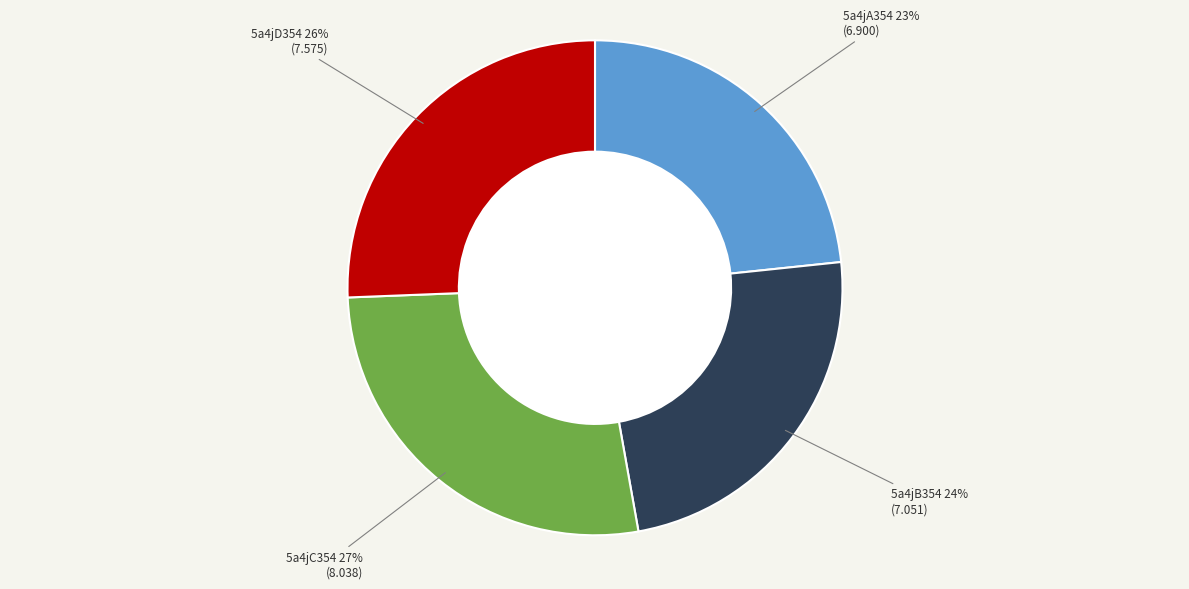

Do 5a4jA354 and 5a4jD354 together represent more than half of the pie?

No